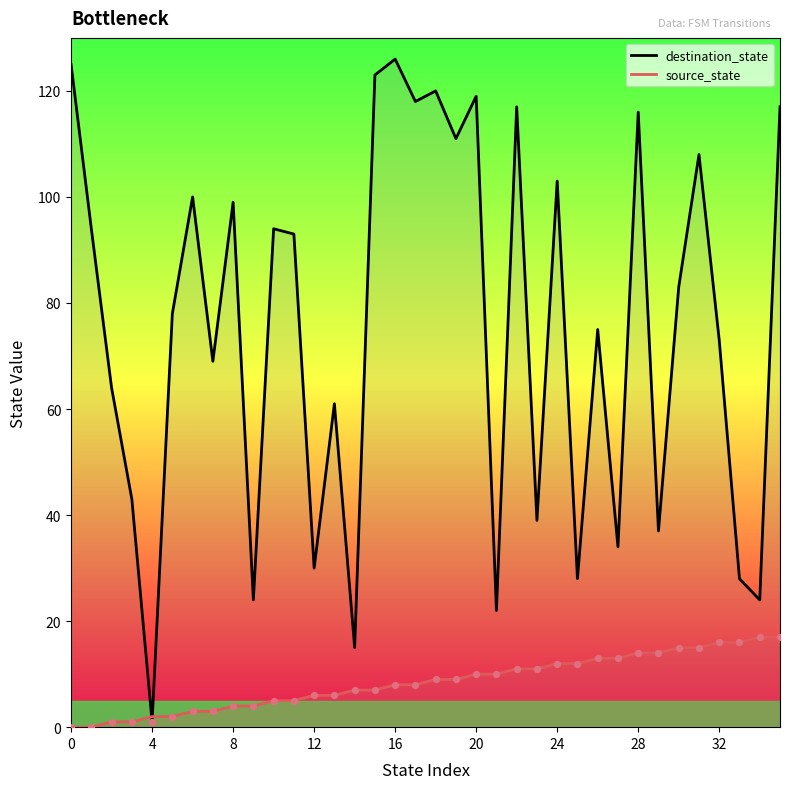

Which series reaches the minimum Y coordinate?

source_state